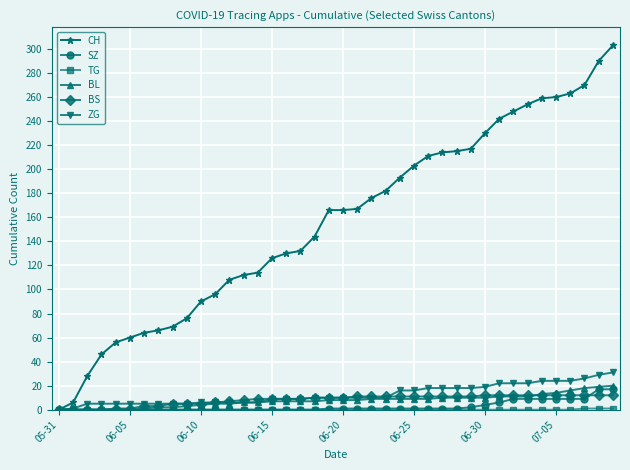

What is the greatest value displayed?

303